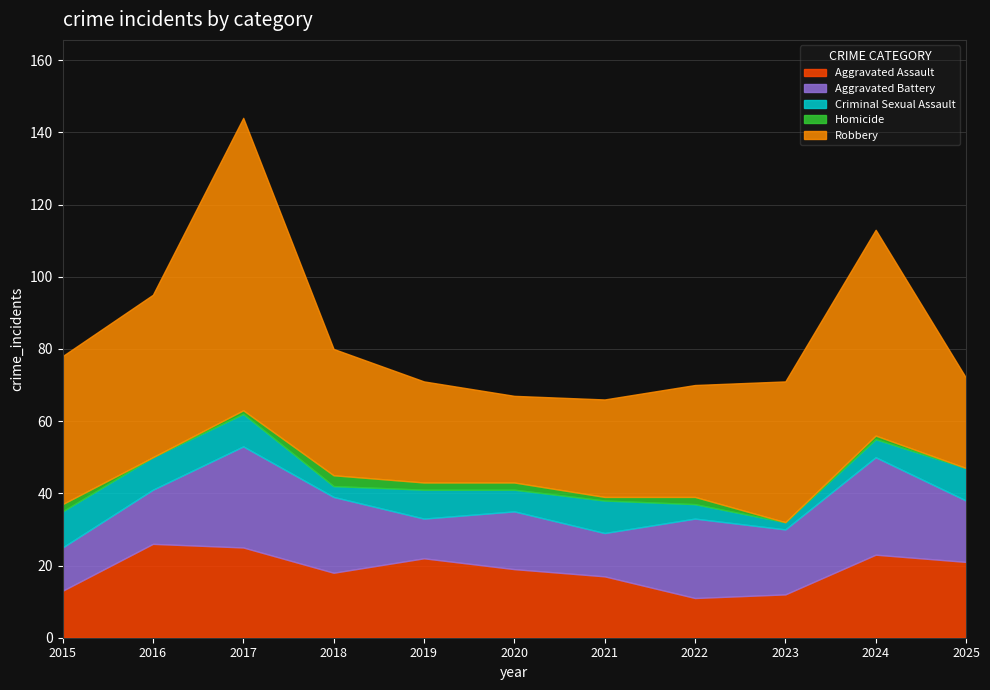

What is the difference between the maximum and minimum values in the Criminal Sexual Assault series?

8